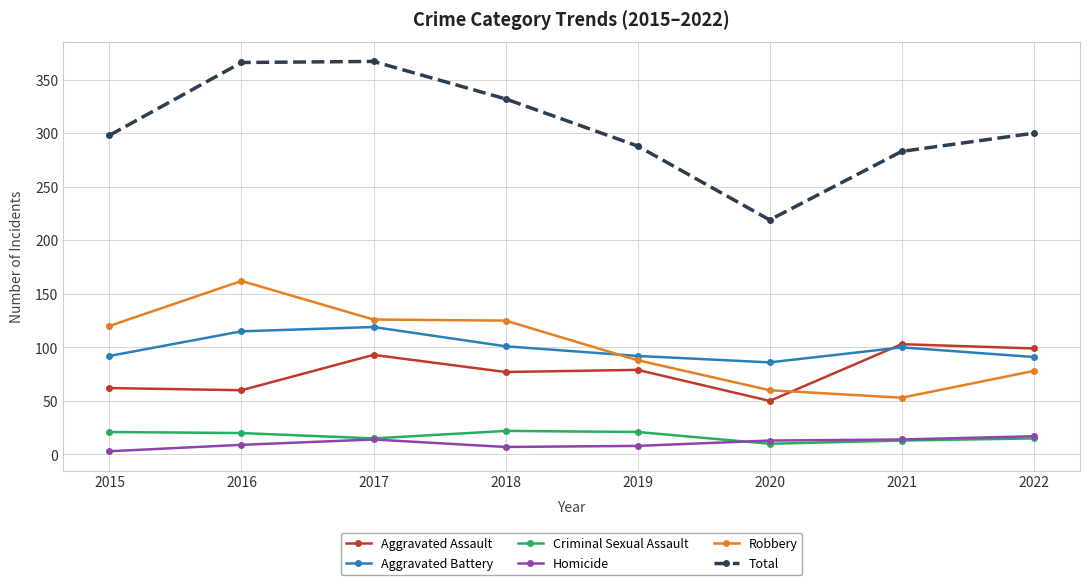

What are all the series names shown in the legend?

Aggravated Assault, Aggravated Battery, Criminal Sexual Assault, Homicide, Robbery, Total